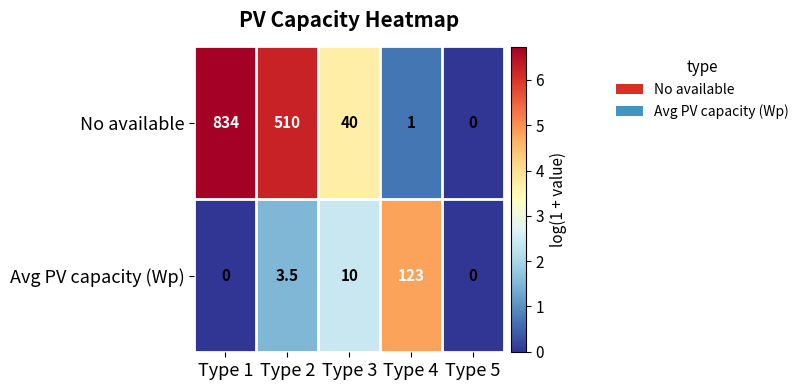

Rank the categories by No available value from highest to lowest.

Type 1, Type 2, Type 3, Type 4, Type 5